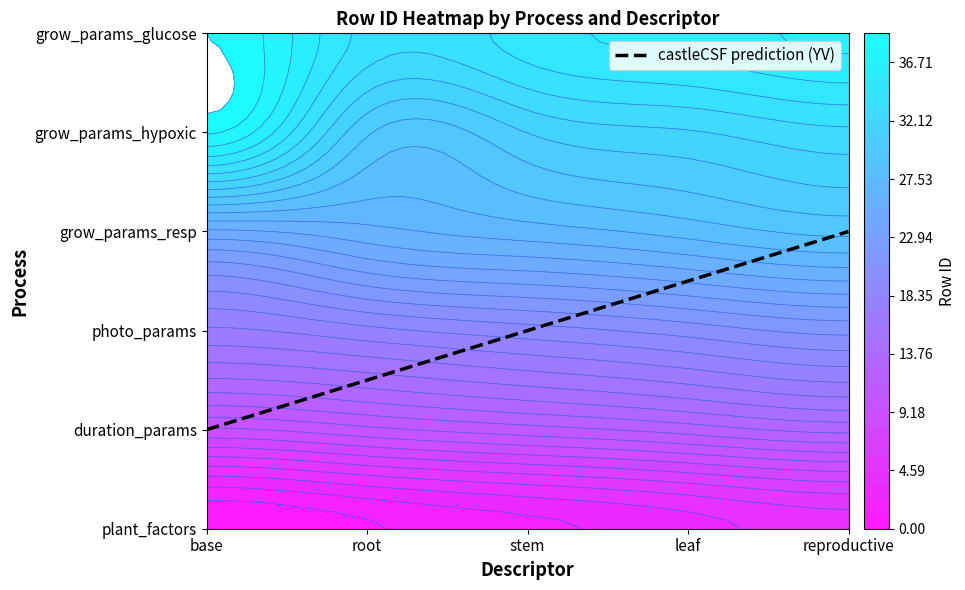

Reading left to right, transcribe all the data shown in this chart.

plant_factors: root=1	stem=2	leaf=3	reproductive=4	base=0
duration_params: root=10	stem=11	leaf=12	reproductive=13	base=9
photo_params: root=18	stem=19	leaf=20	reproductive=21	base=17
grow_params_resp: root=26	stem=27	leaf=28	reproductive=29	base=25
grow_params_hypoxic: root=30	stem=31	leaf=32	reproductive=33	base=38
grow_params_glucose: root=34	stem=35	leaf=36	reproductive=37	base=39